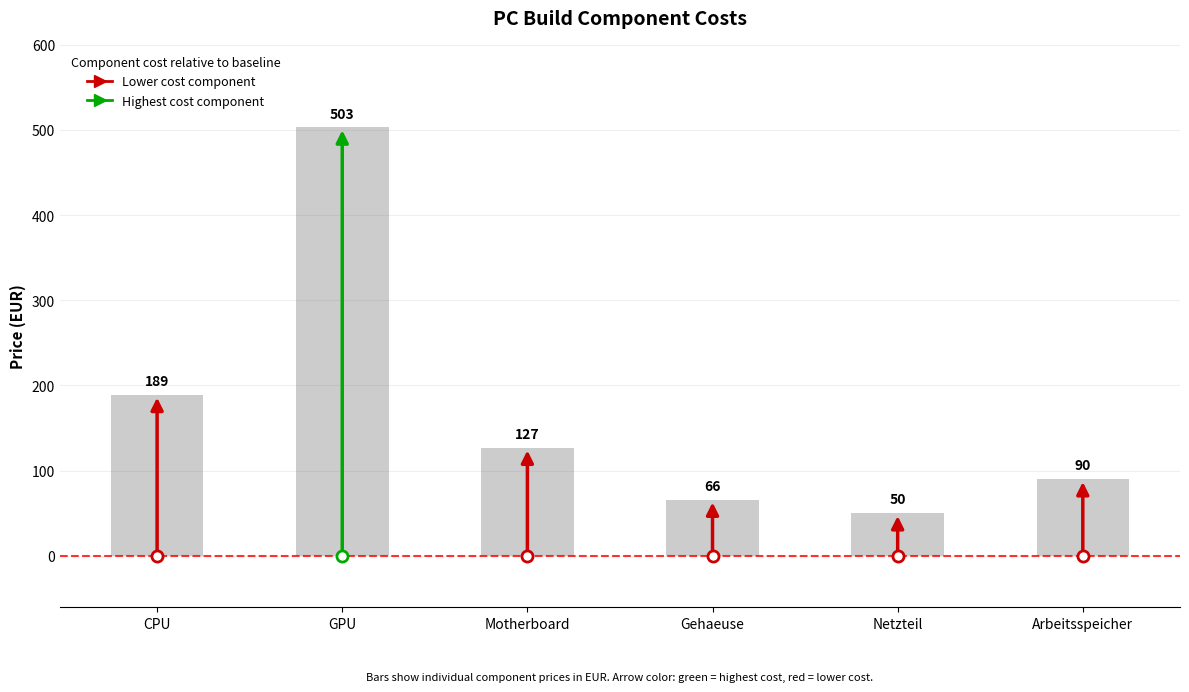

Reading left to right, what are all the values shown in this chart?

189	503	127	66	50	90